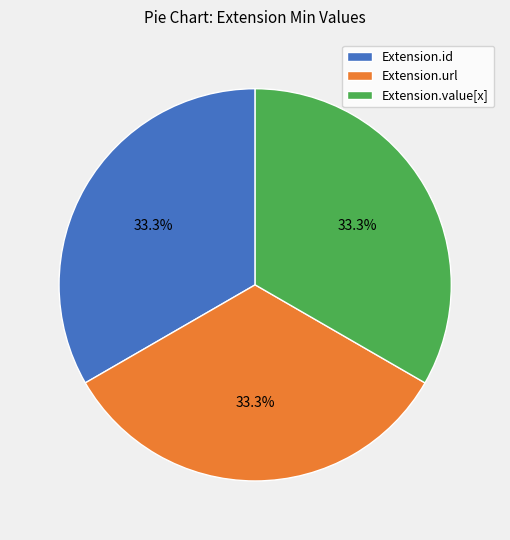

How many segments does this pie chart have?

3